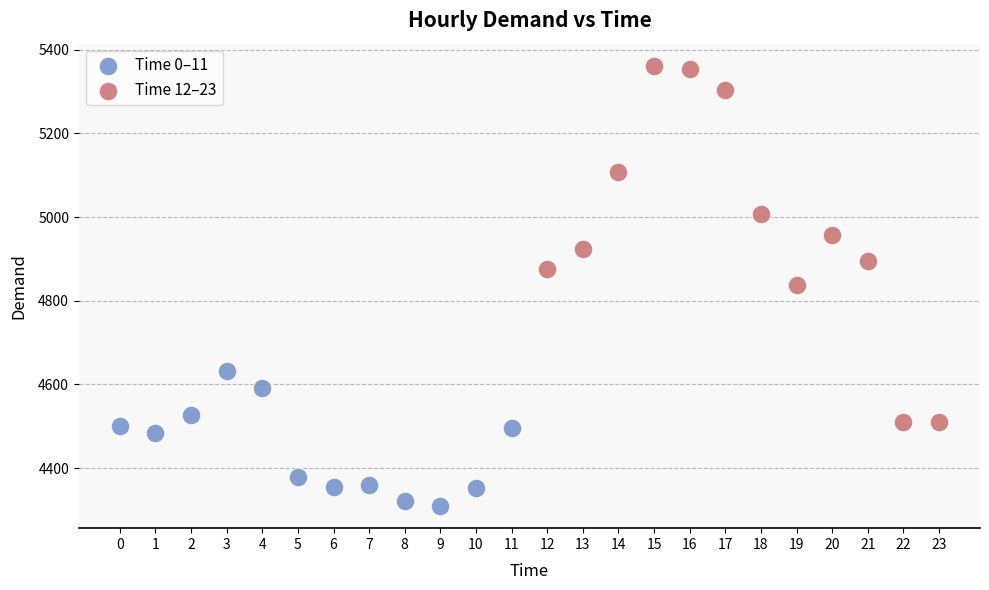

Which series contains the lowest Y value?

Time 0–11